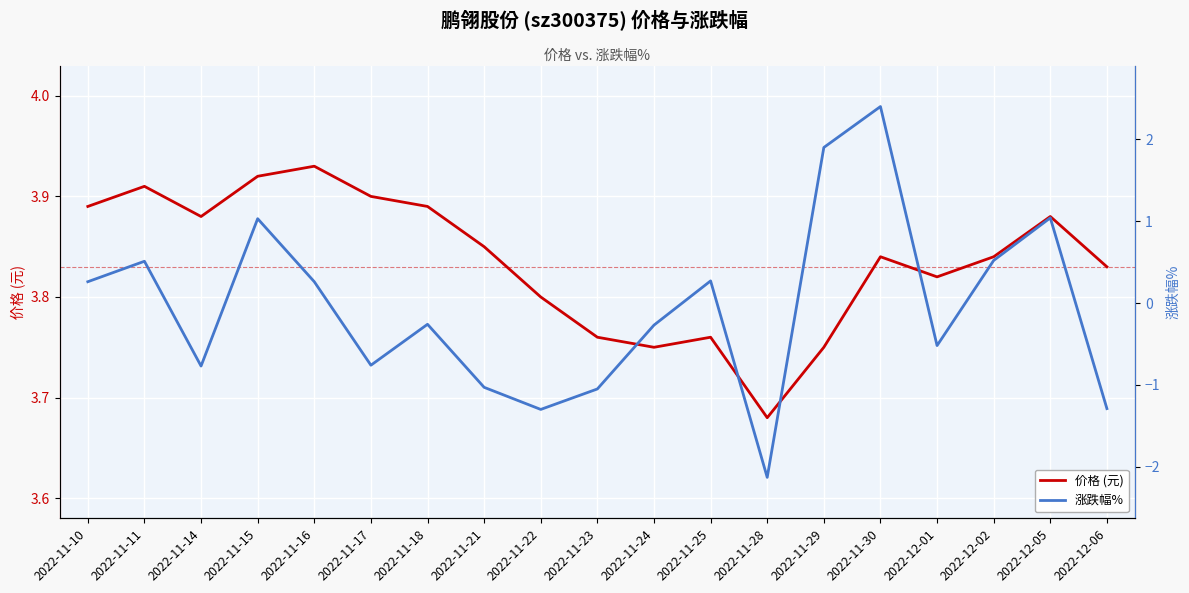

How many lines are shown in the chart?

2